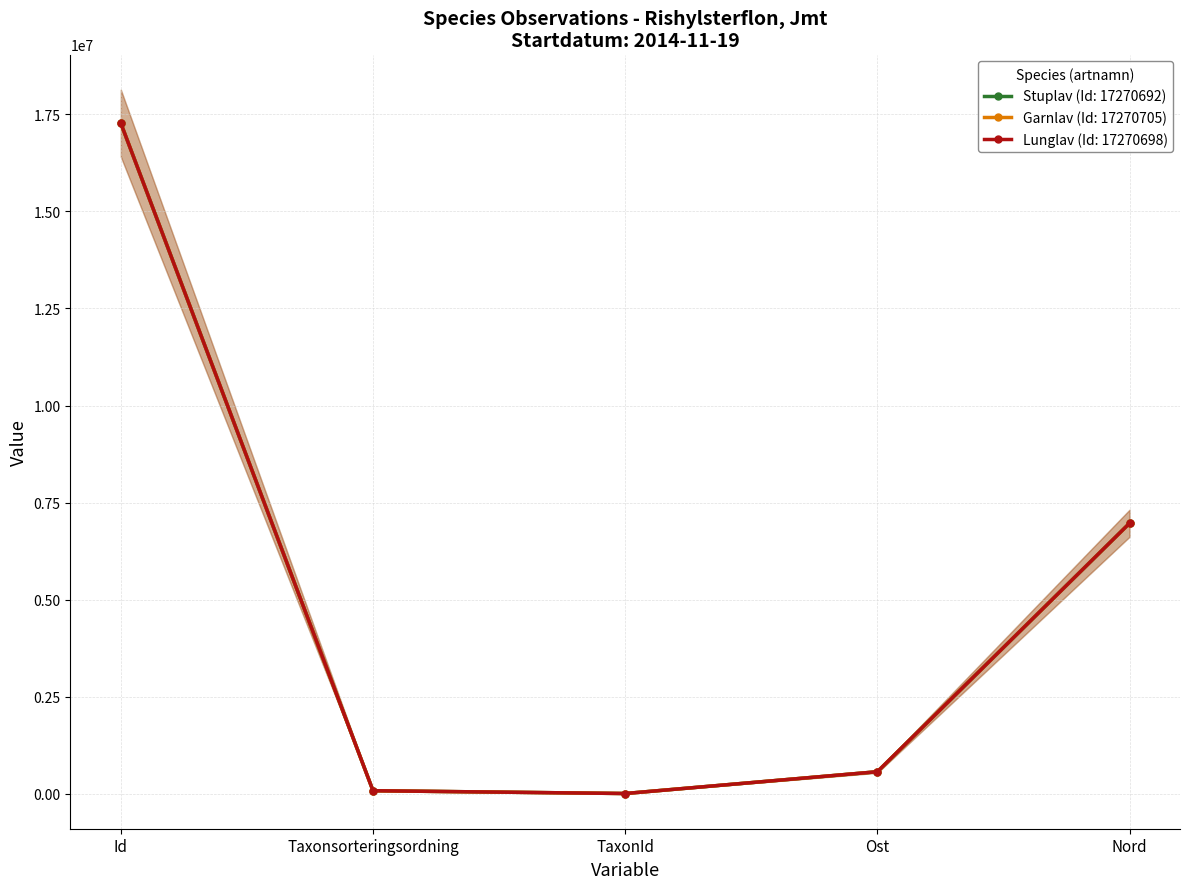

What is the minimum value shown in the chart?

6425